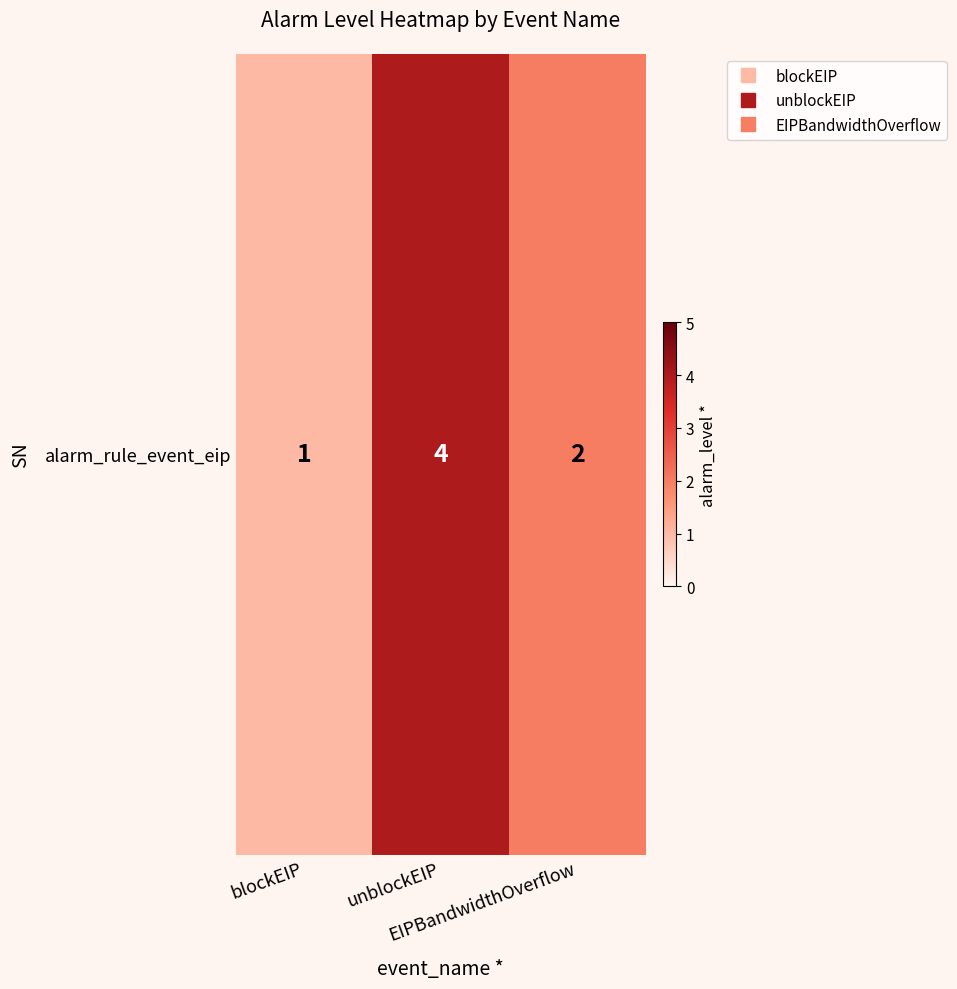

What is the change in value from blockEIP to EIPBandwidthOverflow?

+1